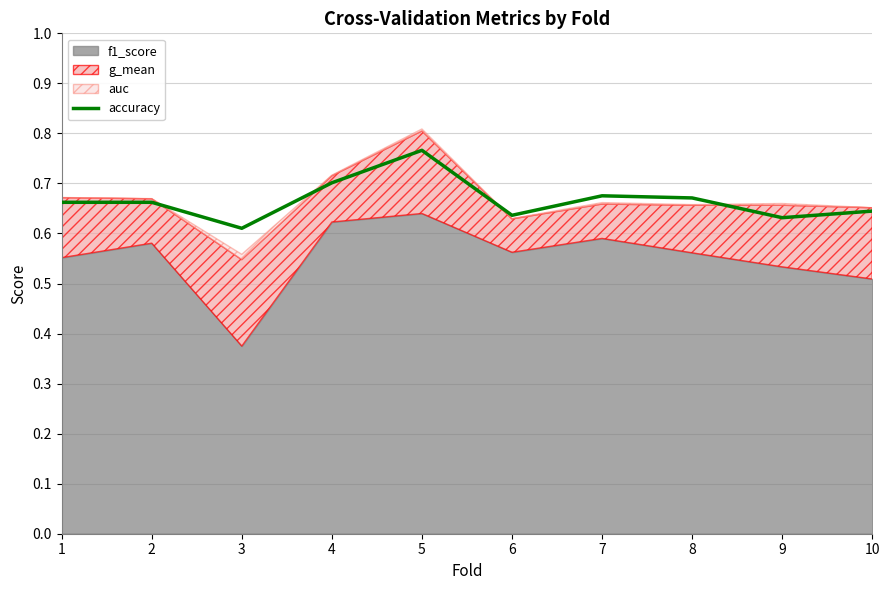

Reading left to right, what are all the values shown in this chart?

1=0.7	2=0.7	3=0.6	4=0.7	5=0.8	6=0.6	7=0.7	8=0.7	9=0.6	10=0.6